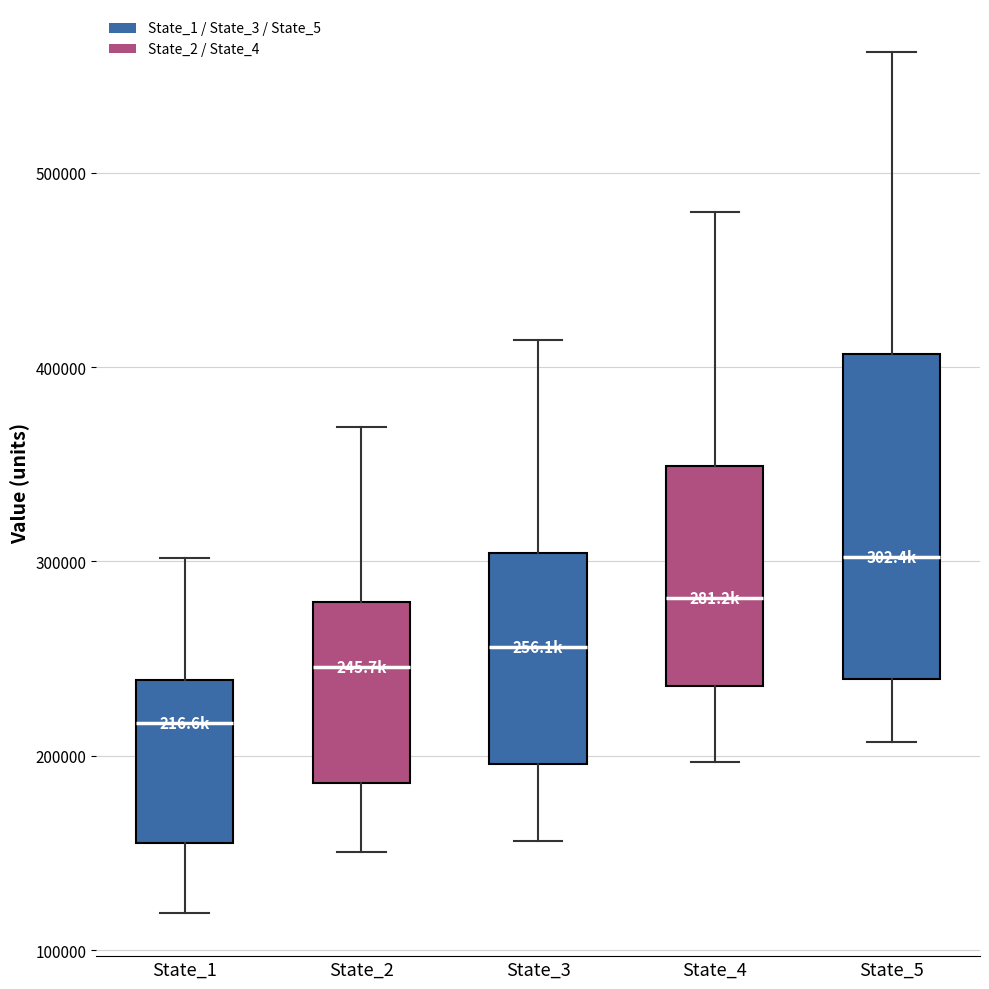

Reading left to right, read every box against the y-axis: the position of its median line, the range the box covers, and the ends of its whiskers. The values are not printed on the chart, so give them approximately, as read against the axis.

State_1: median 220000, box 160000 to 240000, whiskers 120000 to 300000
State_2: median 250000, box 190000 to 280000, whiskers 150000 to 370000
State_3: median 260000, box 200000 to 300000, whiskers 160000 to 410000
State_4: median 280000, box 240000 to 350000, whiskers 200000 to 480000
State_5: median 300000, box 240000 to 410000, whiskers 210000 to 560000